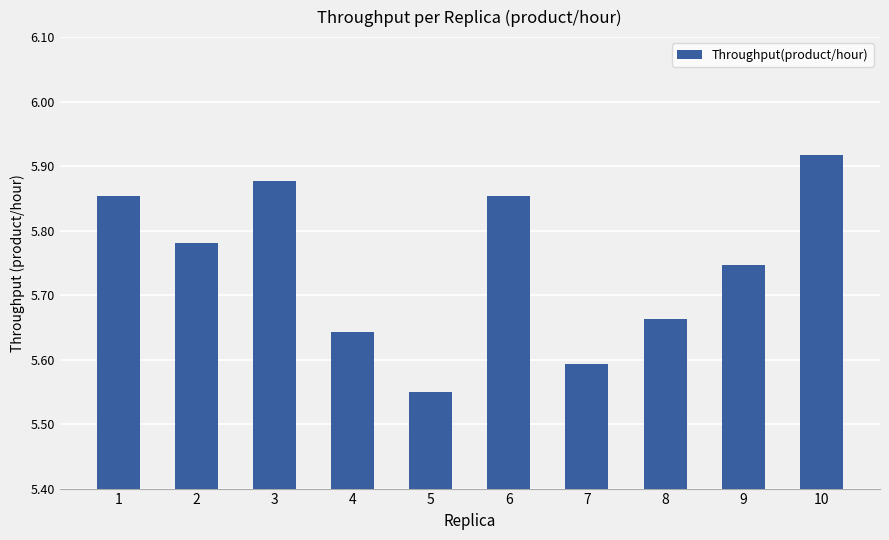

True or false: the data shows 7.8 at 10.

False